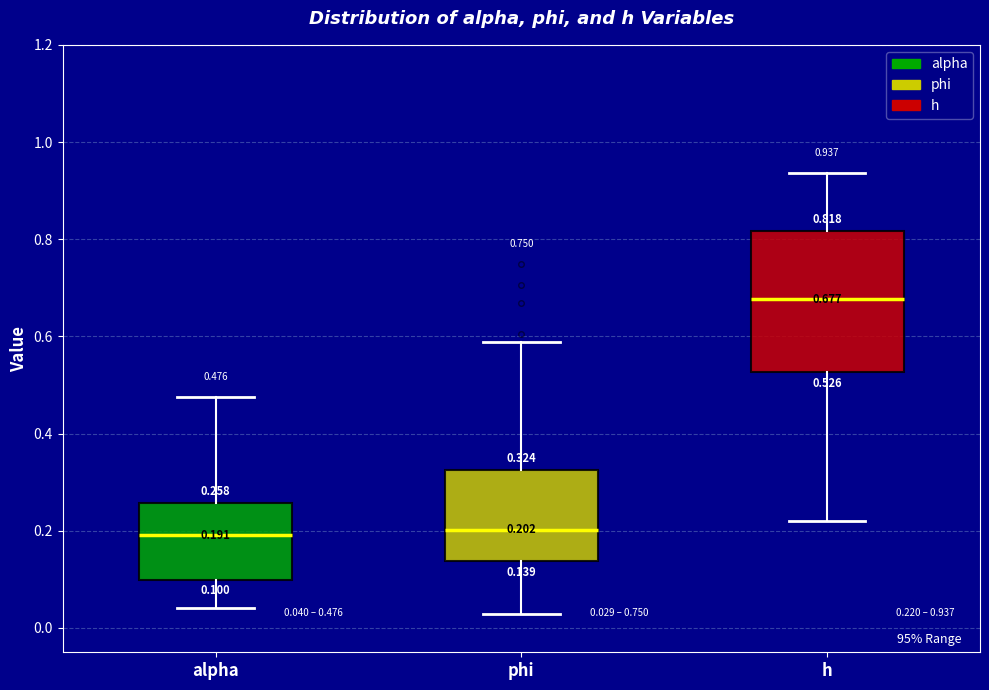

Which box is the tallest, from its lower edge to its upper edge?

h